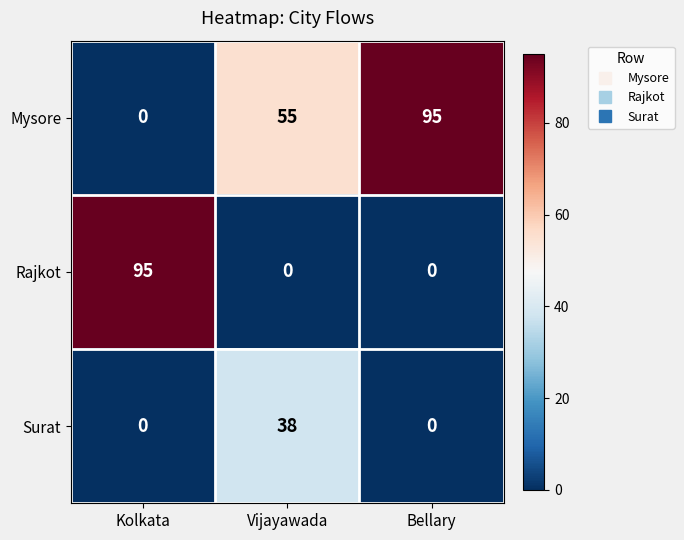

At how many categories does at least one series exceed 2?

3